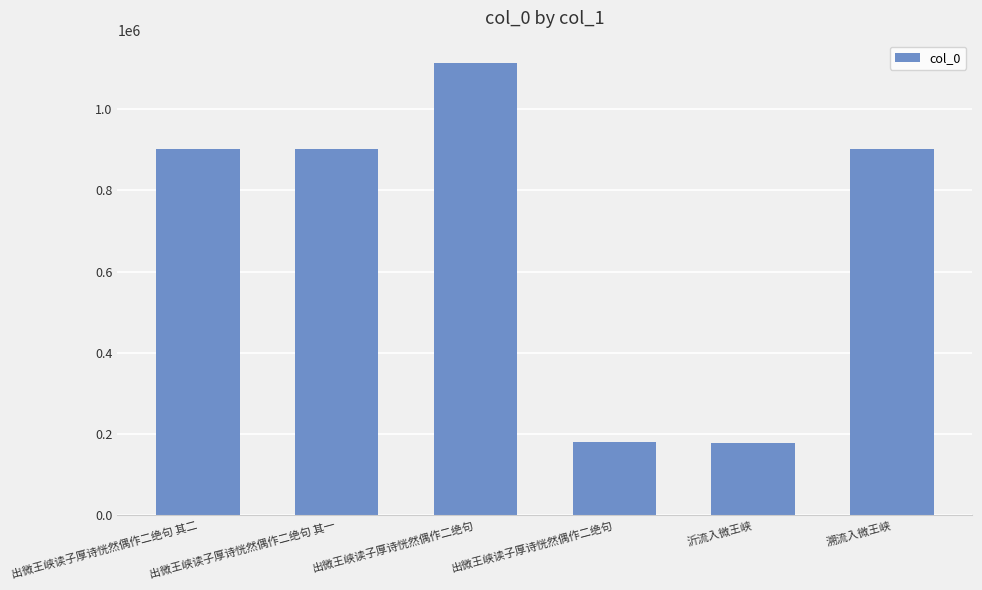

Count the number of data series in this chart.

1